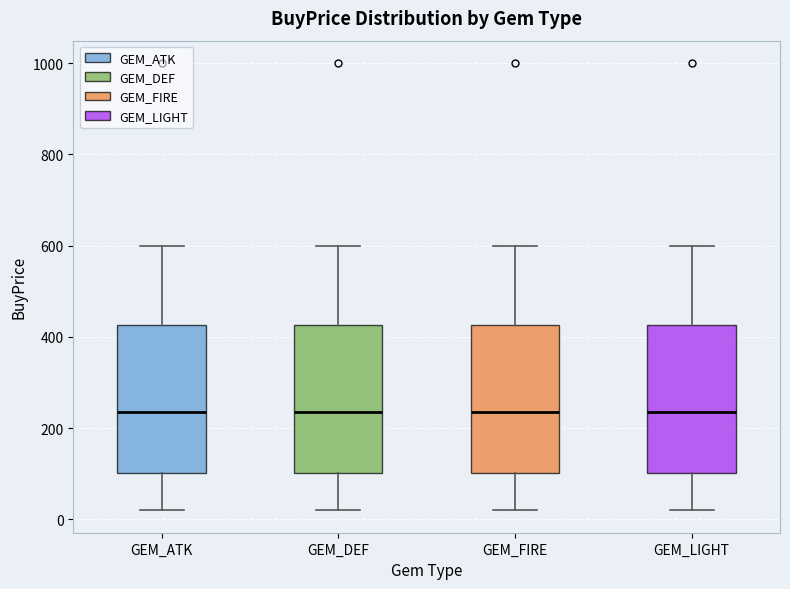

Reading left to right, transcribe this box plot: for each box, give where its median line is, the range the box spans, and where its two whiskers end, as read against the y-axis. The values are not printed on the chart, so give them approximately, as read against the axis.

GEM_ATK: median 240, box 100 to 420, whiskers 20 to 600
GEM_DEF: median 240, box 100 to 420, whiskers 20 to 600
GEM_FIRE: median 240, box 100 to 420, whiskers 20 to 600
GEM_LIGHT: median 240, box 100 to 420, whiskers 20 to 600